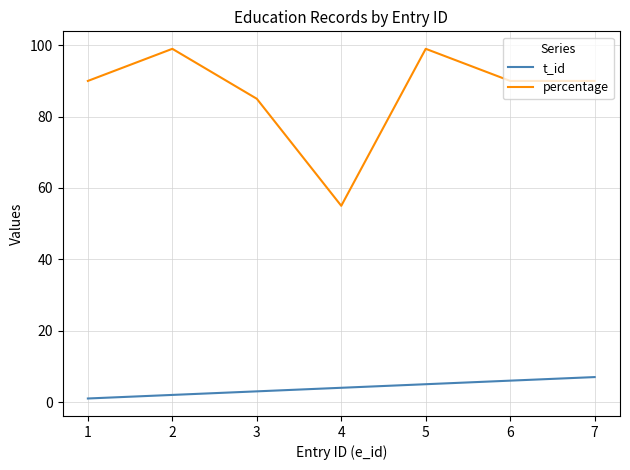

Which series has the largest range (max minus min)?

percentage